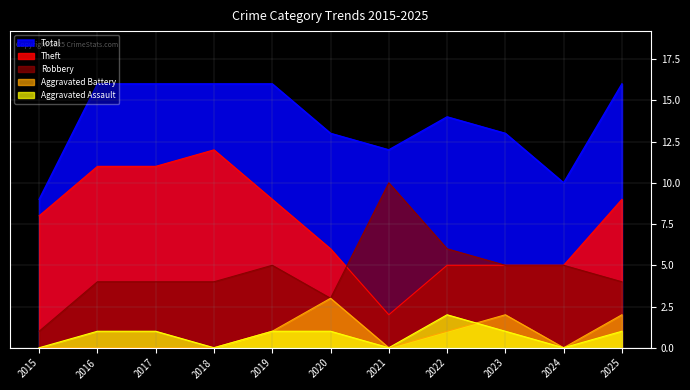

How many interior local peaks does the Aggravated Assault series have?

1